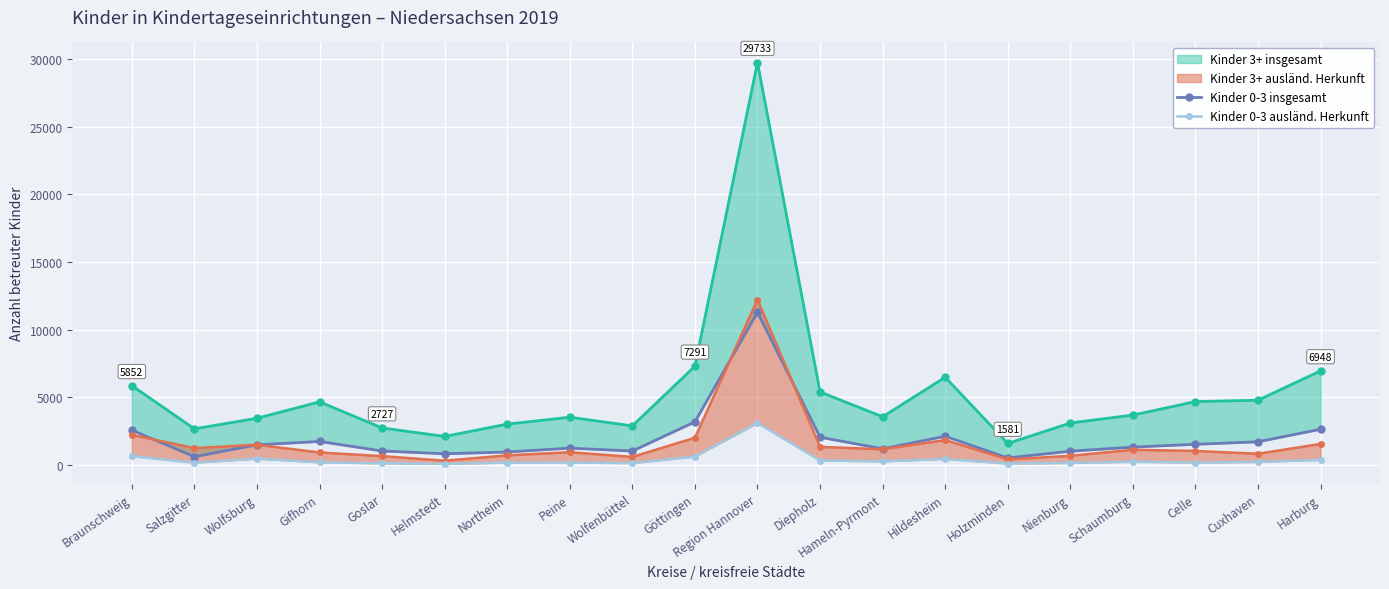

At Diepholz, list the series in order from largest to smallest.

Kinder 0-3 insgesamt, Kinder 0-3 ausländ. Herkunft